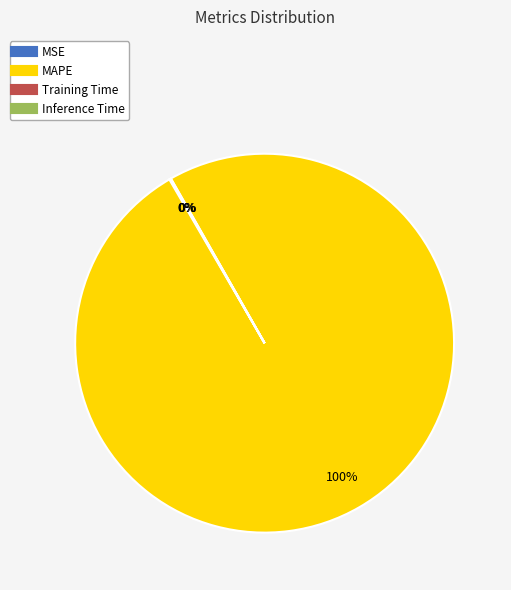

Which slice is the largest?

MAPE